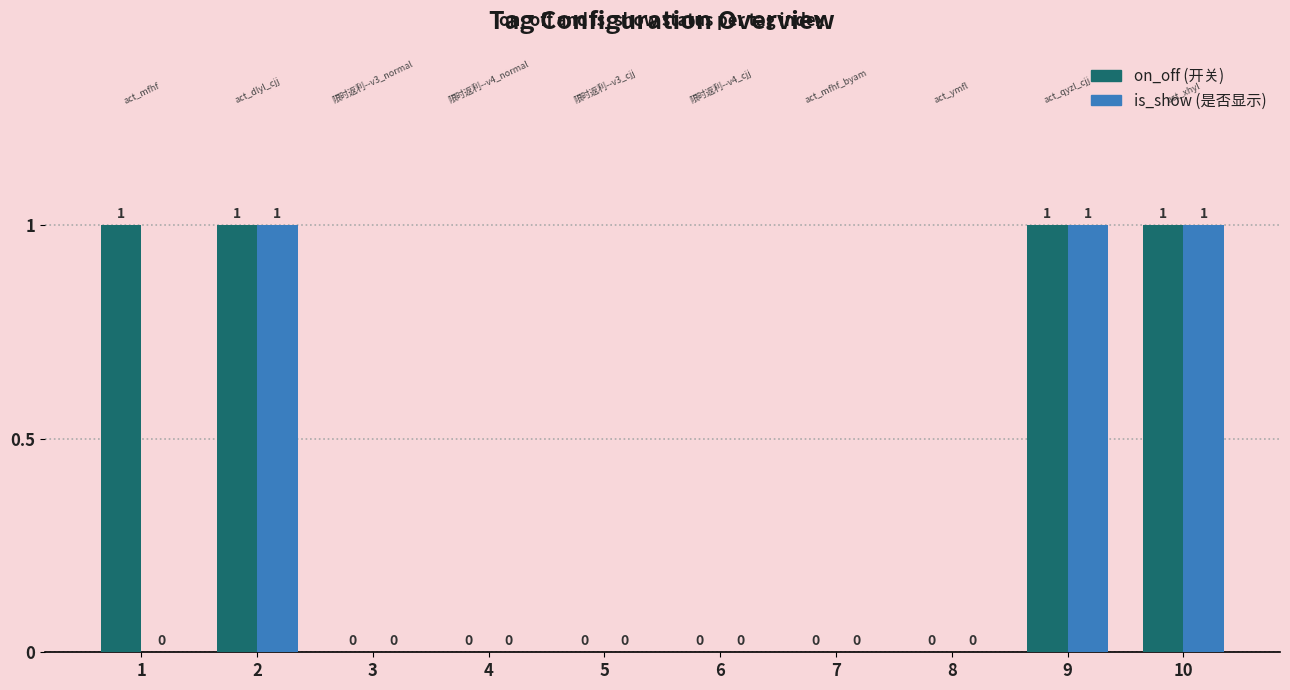

How many distinct data groups are displayed?

2